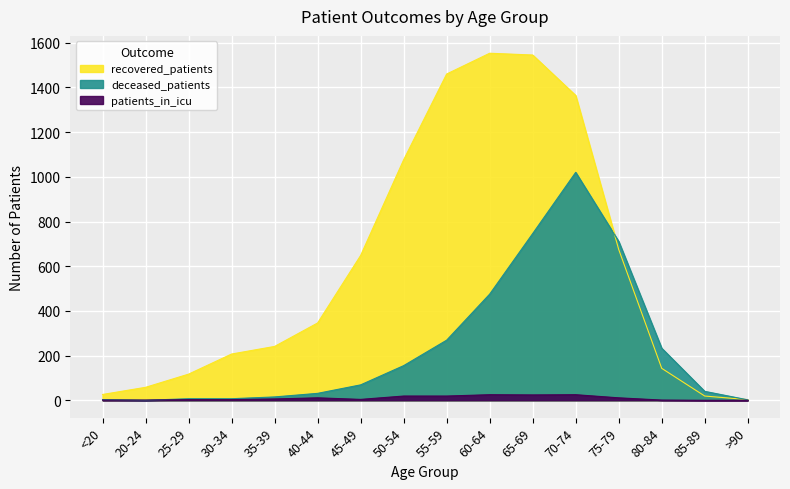

Reading left to right, transcribe all the data shown in this chart.

recovered_patients: 26	58	117	207	241	346	648	1076	1460	1553	1545	1364	675	143	19	3
deceased_patients: 3	0	7	7	15	31	69	155	269	475	746	1020	711	233	40	2
patients_in_icu: 1	1	3	3	6	11	4	19	19	25	24	25	11	1	0	0